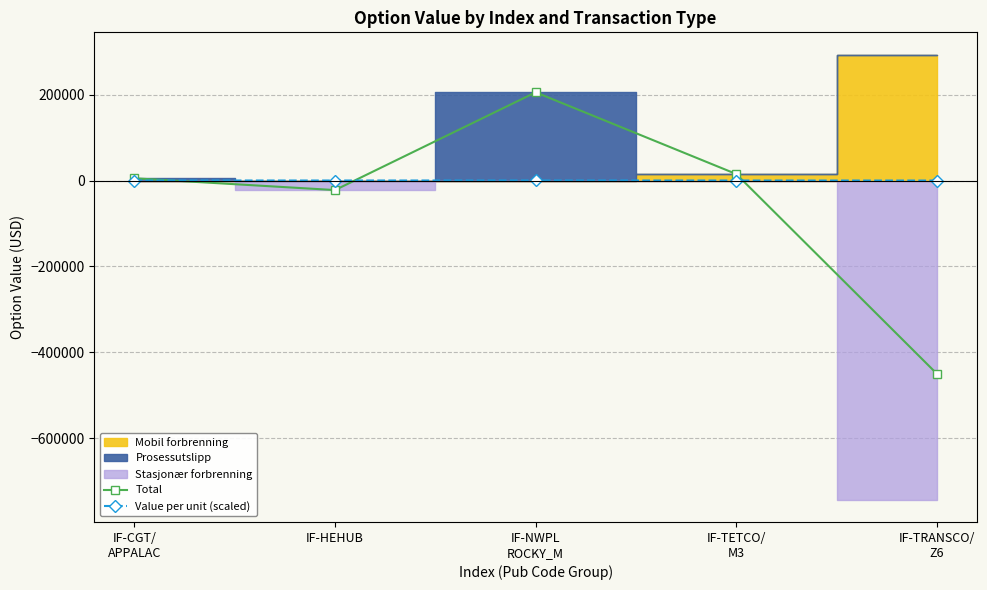

How many data points does each series have?

5